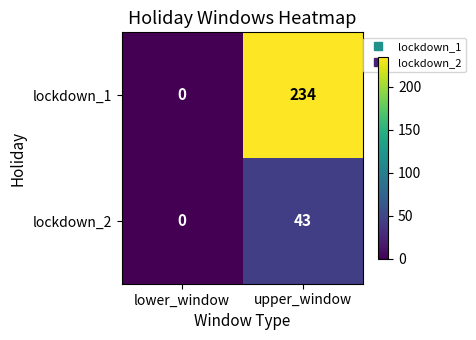

Rank the series by their maximum value, from lowest to highest.

lockdown_2, lockdown_1